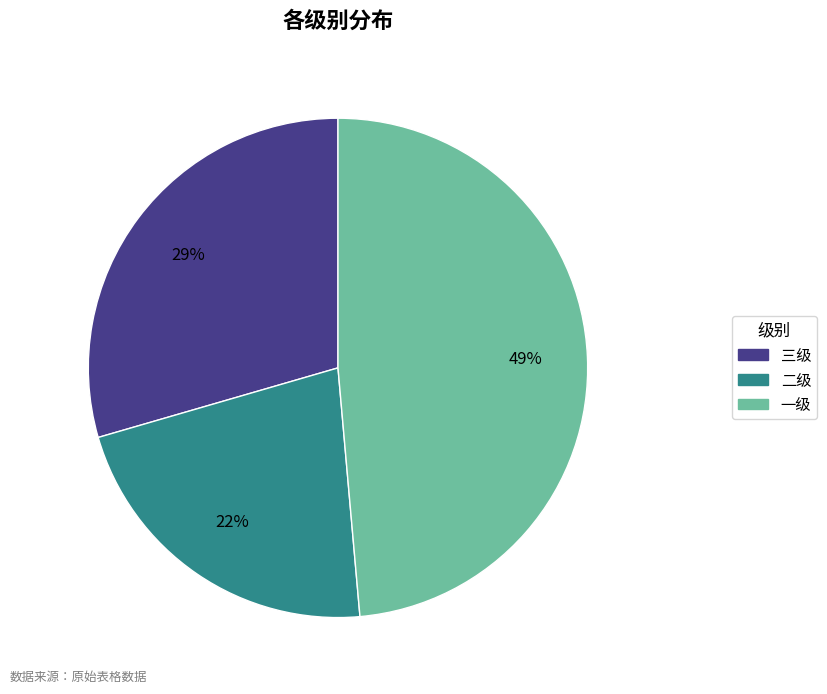

Does 二级 account for over 50% of the chart?

No